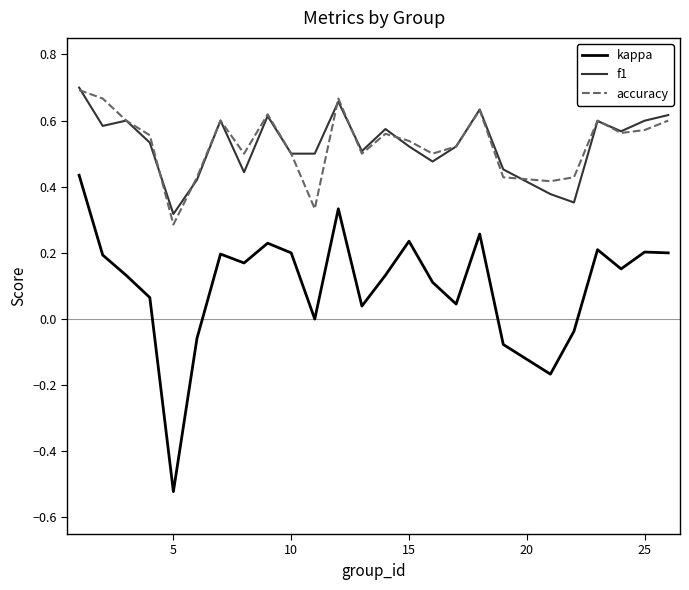

True or false: f1 and kappa intersect in this chart.

False